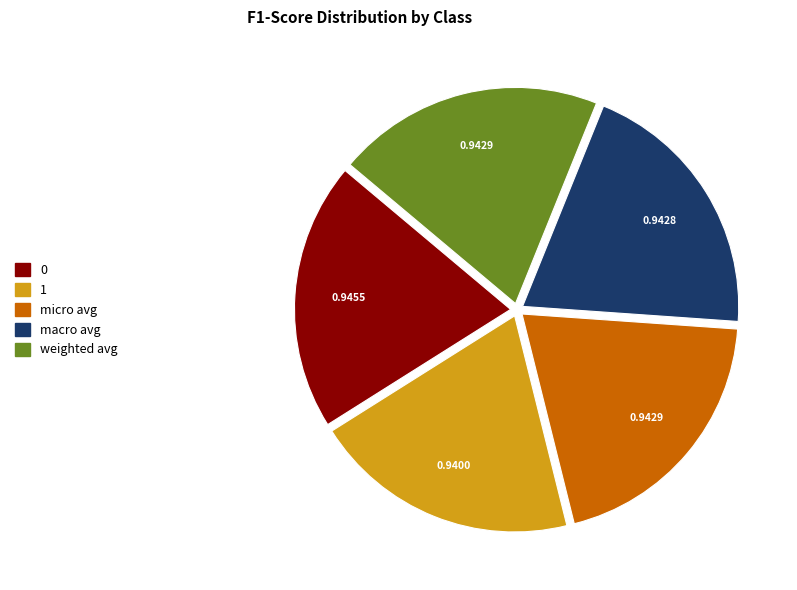

How many slices are in this pie chart?

5